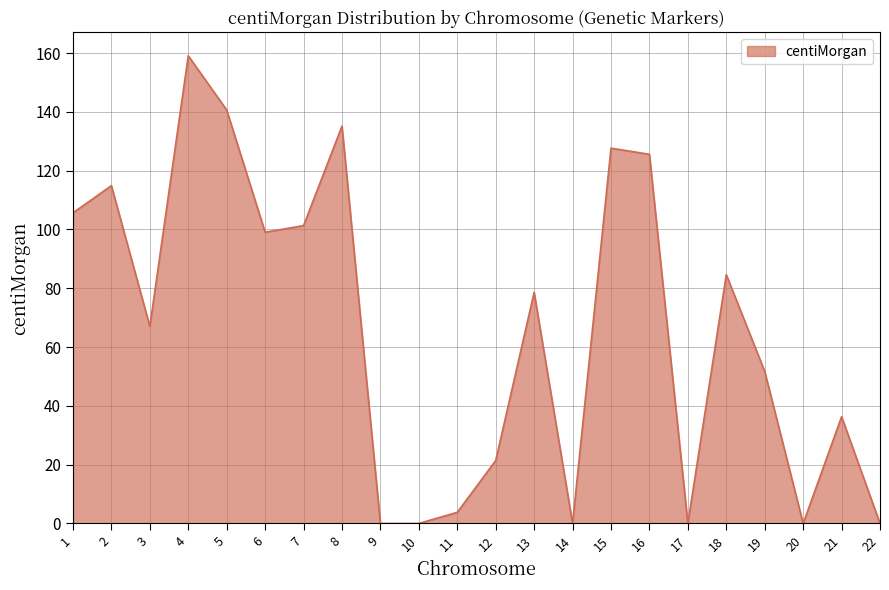

What is the ratio of the value at 4 to the value at 18?

1.9